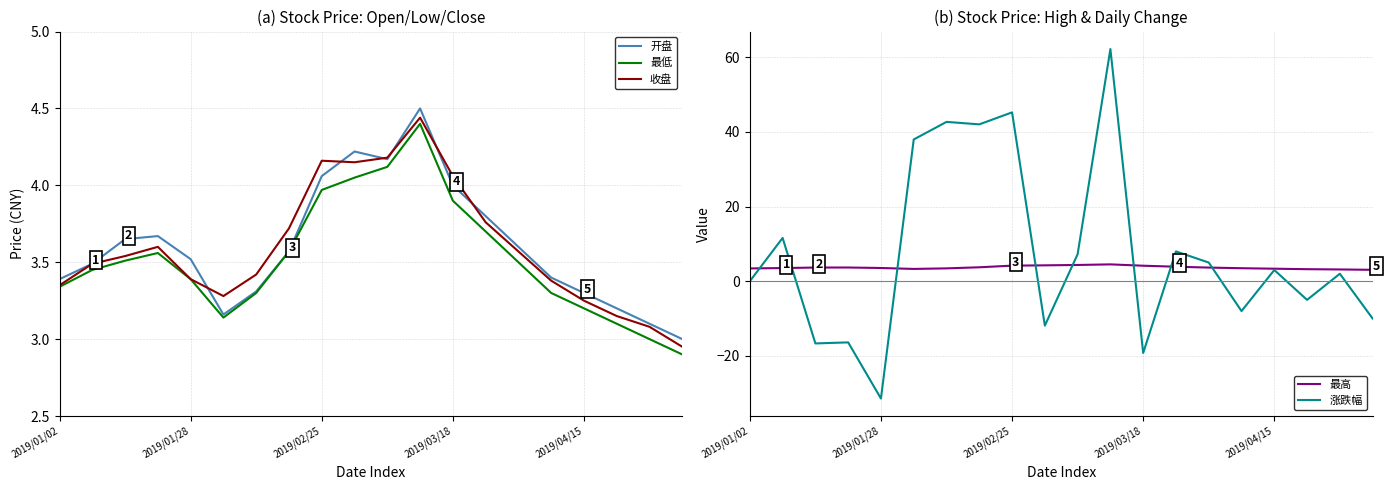

Which category has the lowest value in the 涨跌幅 series?

2019/01/28